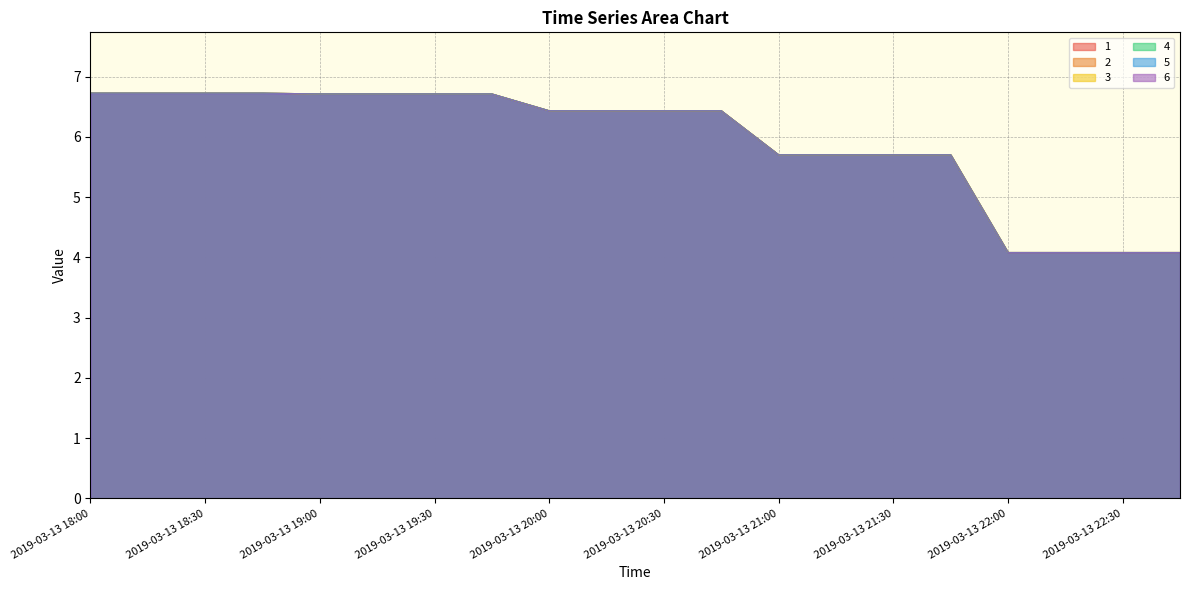

What is the minimum value for 4?

4.1